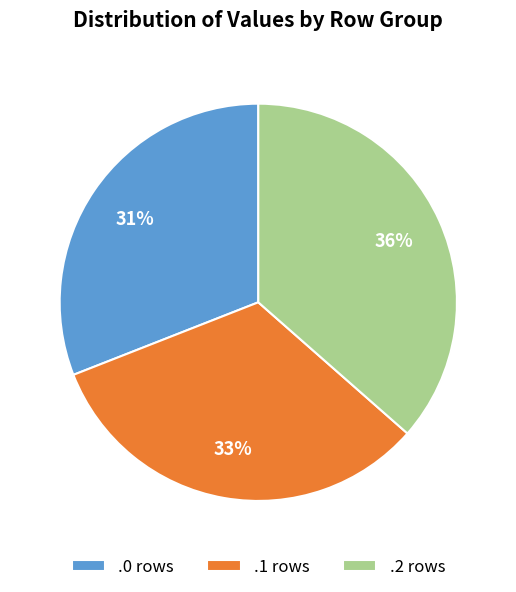

To the nearest percent, what is the difference between the .0 rows and .1 rows slice percentages?

2%